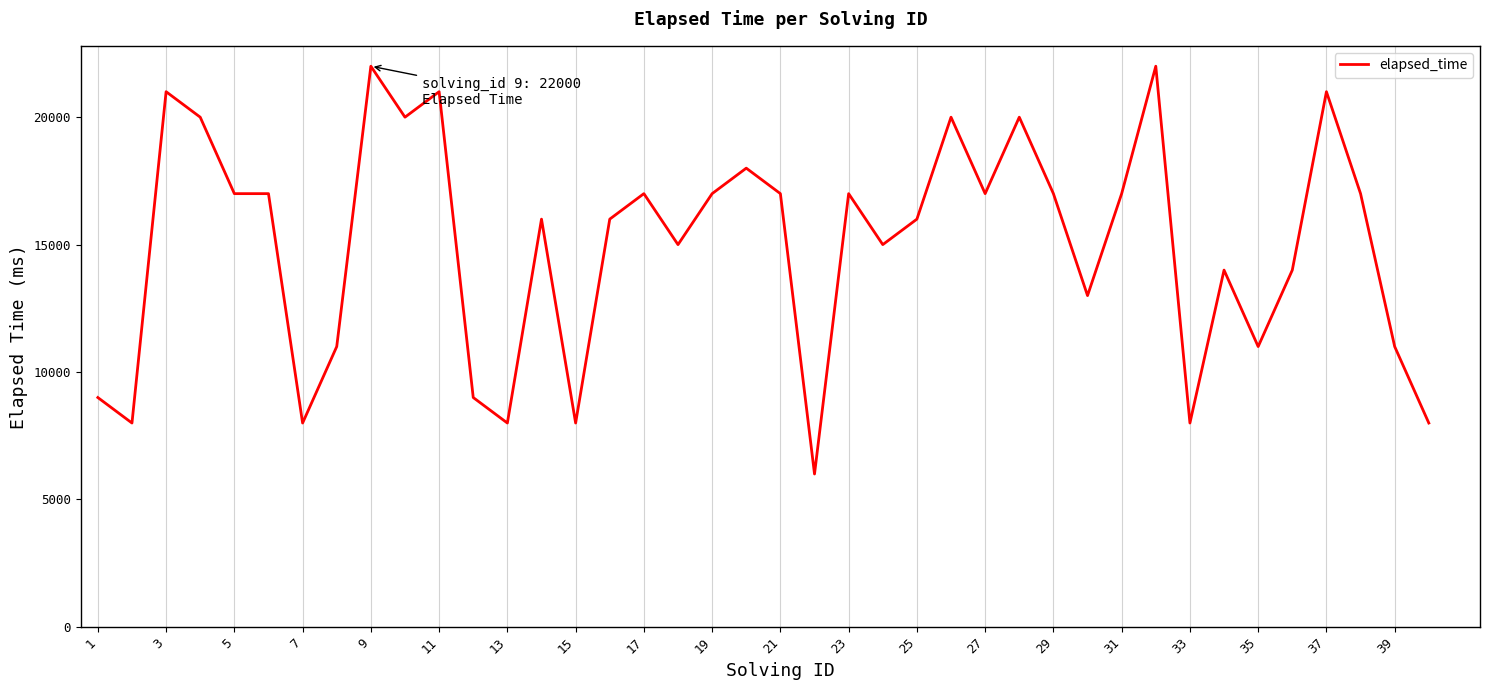

What is the difference between the maximum and minimum values?

16000